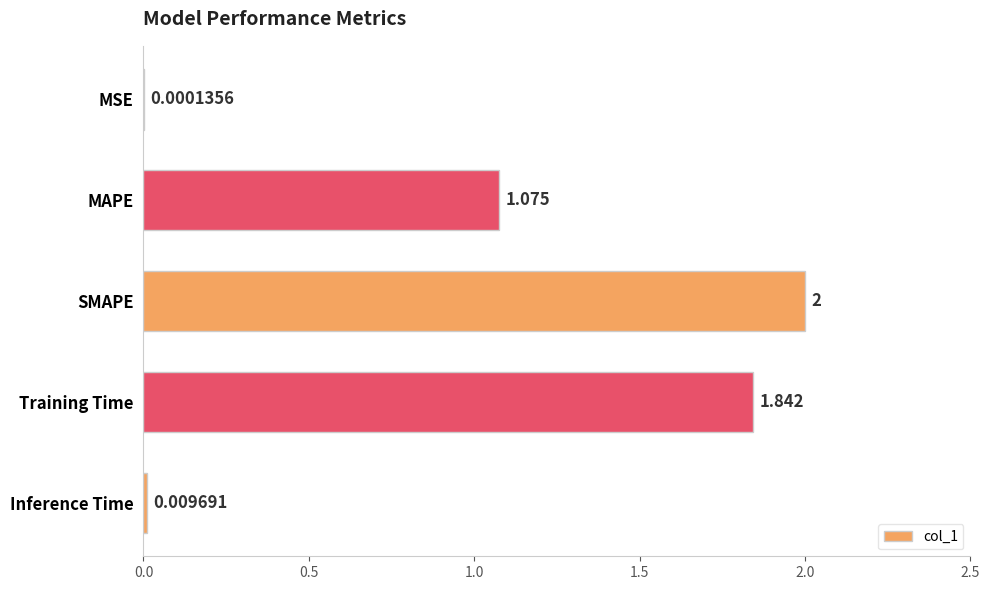

At which category does the chart reach its peak across all series?

SMAPE